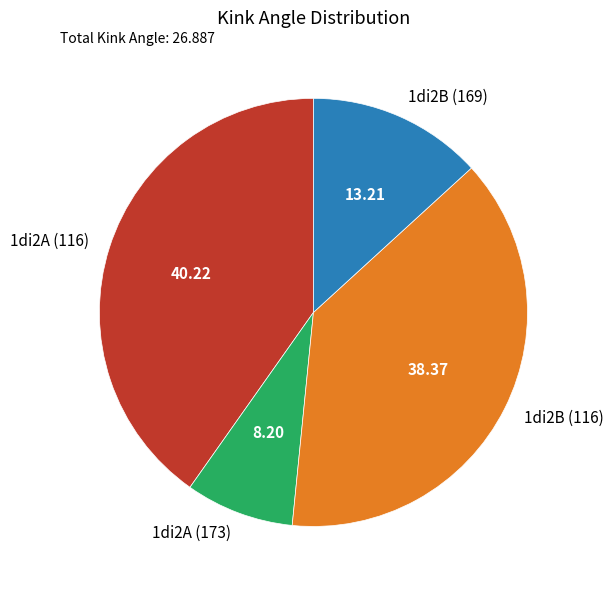

Count the number of slices in the pie.

4